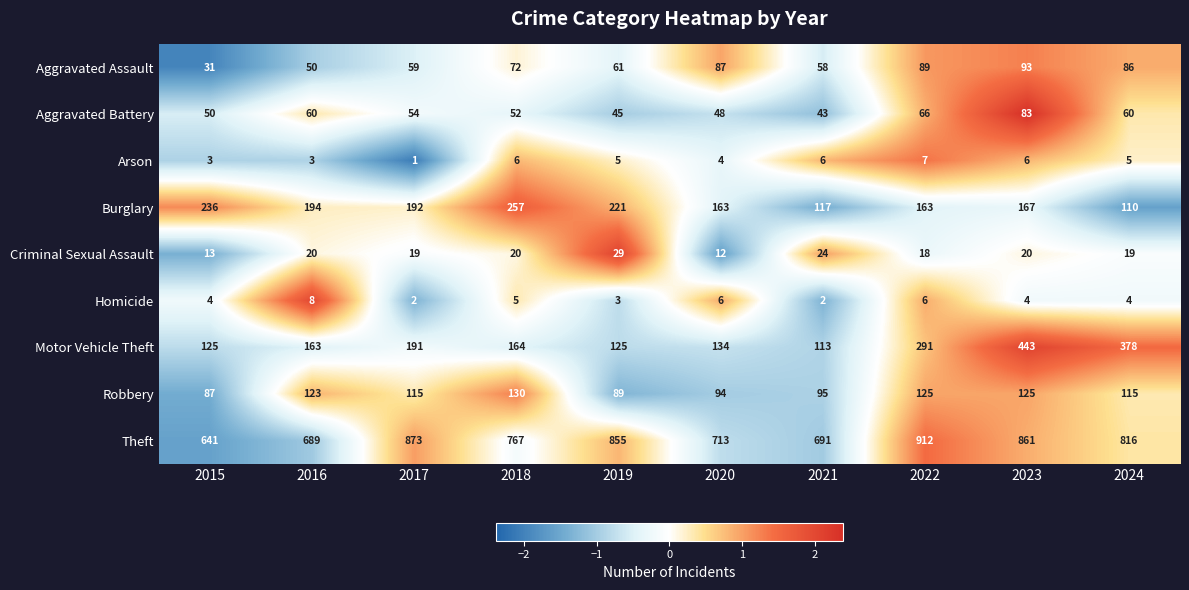

What is the total value across all series at 2015?

1190